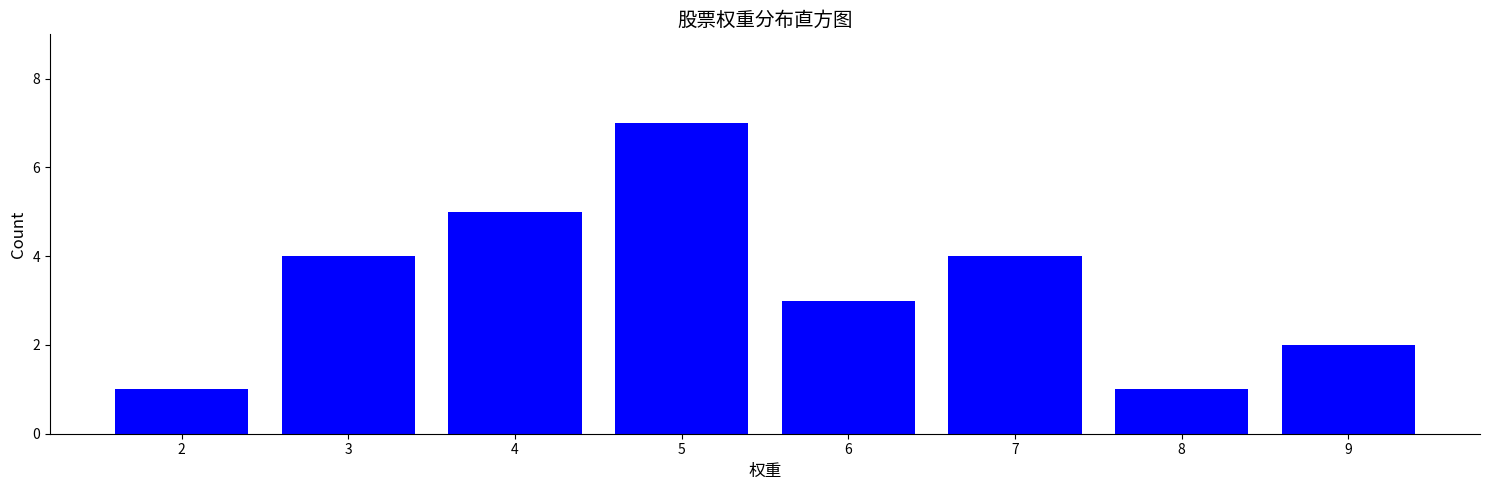

How many data points are less than 4?

4